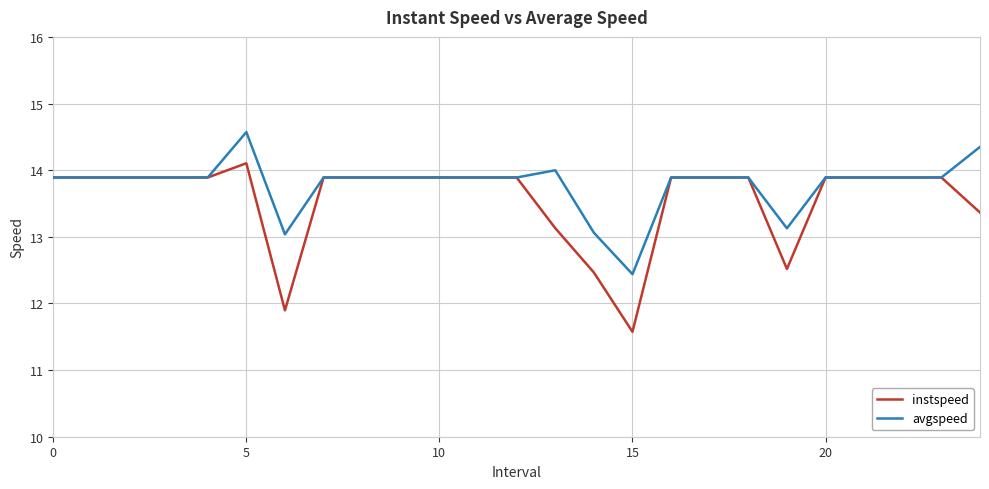

What is the maximum value for instspeed?

14.1